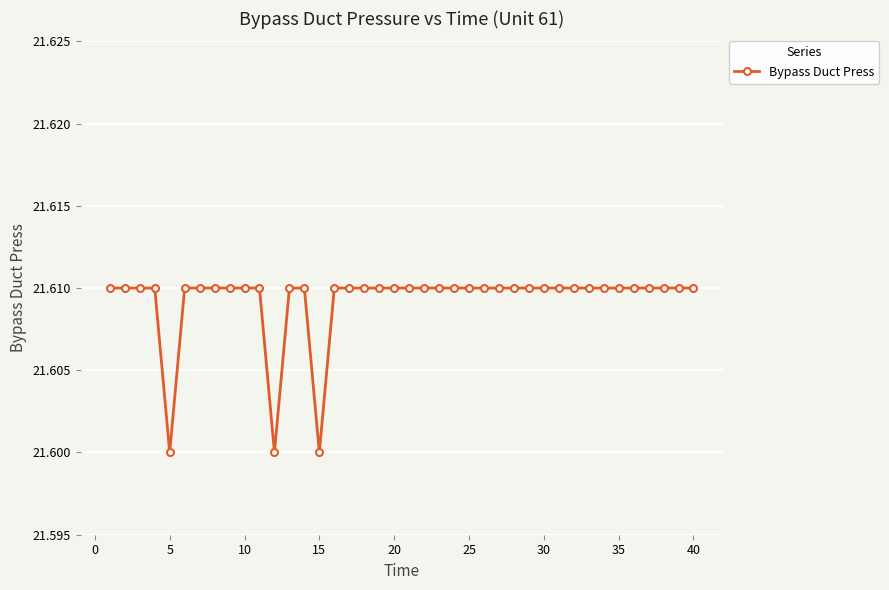

What is the sum of all values?

864.4